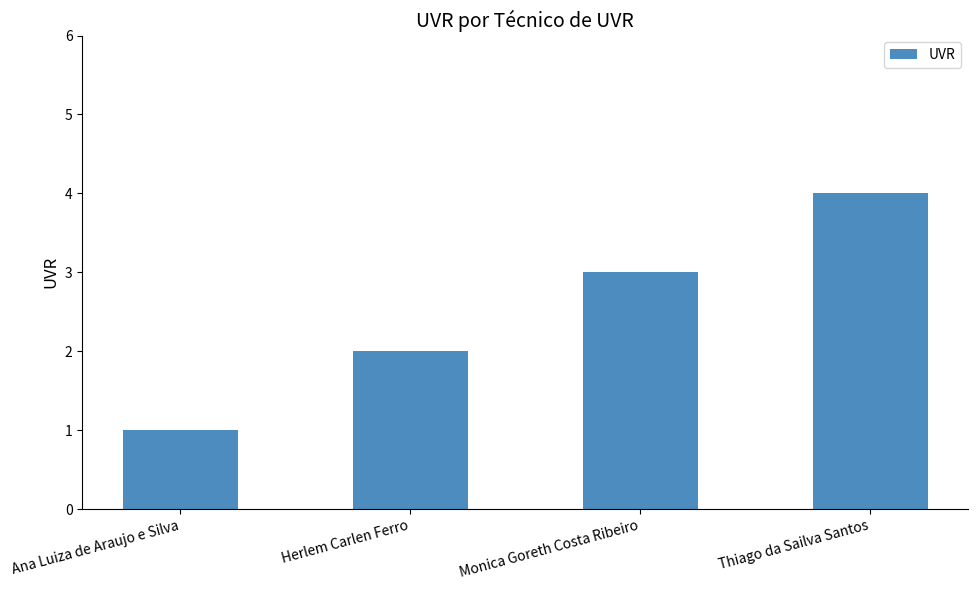

Rank the categories by value from lowest to highest.

Ana Luiza de Araujo e Silva, Herlem Carlen Ferro, Monica Goreth Costa Ribeiro, Thiago da Sailva Santos